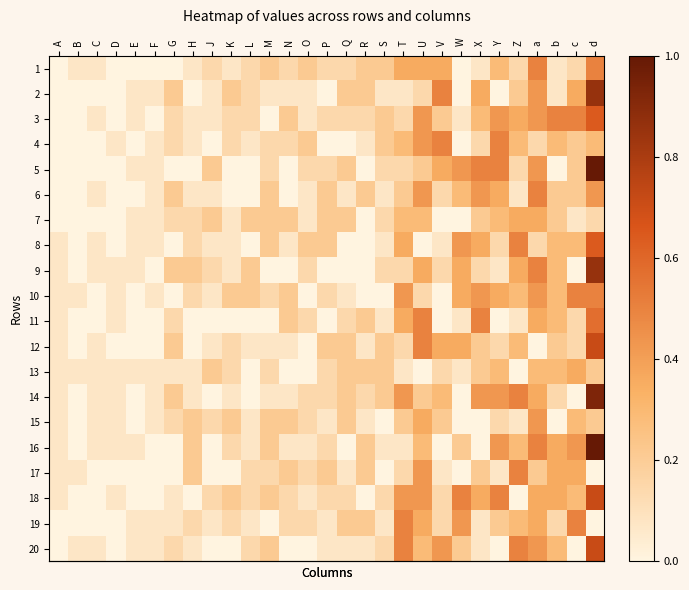

Between c and d, which is larger?

d